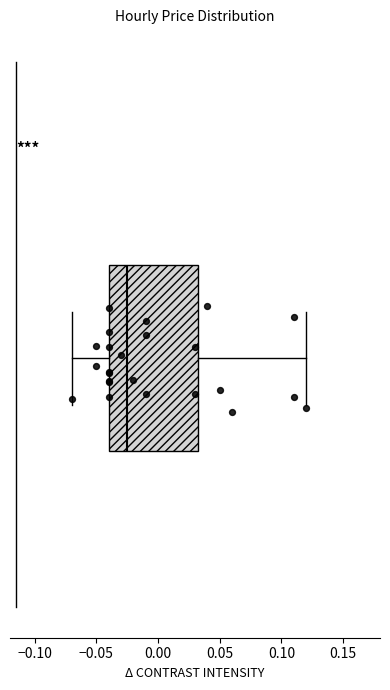

Read this box plot against the x-axis: the position of the median line, the range covered by the box, and the ends of both whiskers. The values are not printed on the chart, so give them approximately, as read against the axis.

median -0.025, box -0.040 to 0.035, whiskers -0.070 to 0.120